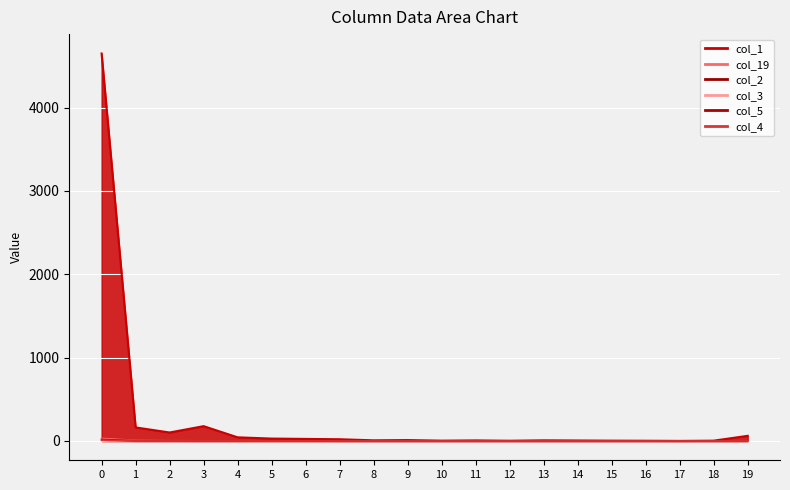

In col_1, how many points are lower than both neighbors (excluding endpoints)?

5